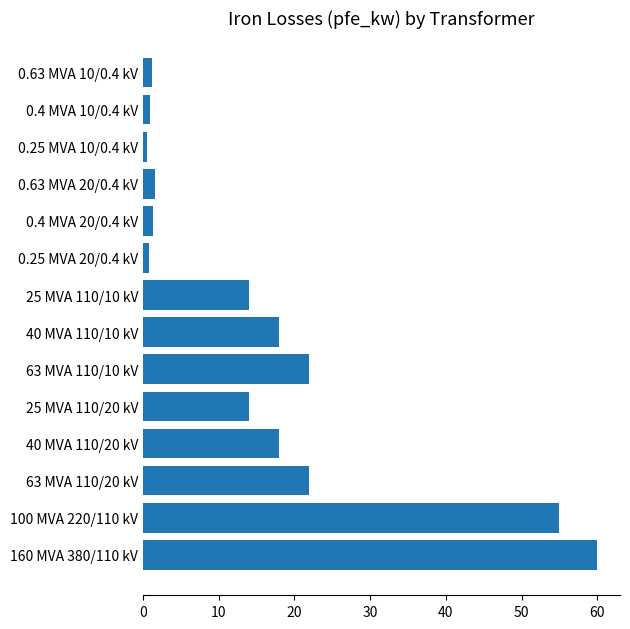

The chart shows a value of 22.6 at 25 MVA 110/10 kV. True or false?

False